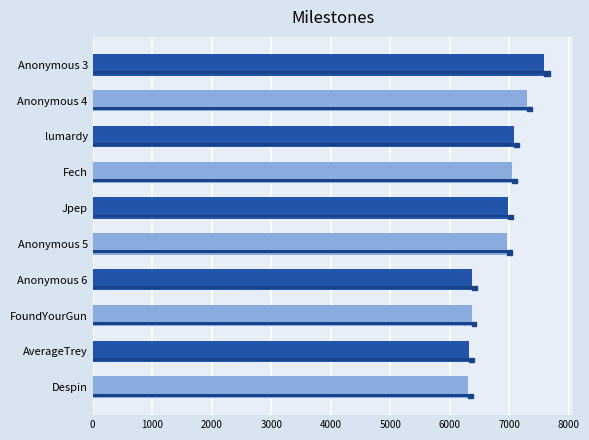

The value at FoundYourGun is 3486. True or false?

False